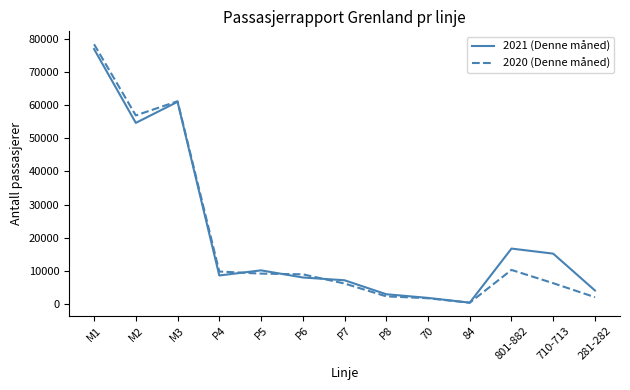

The value of 2020 (Denne måned) at P5 is 14451. True or false?

False